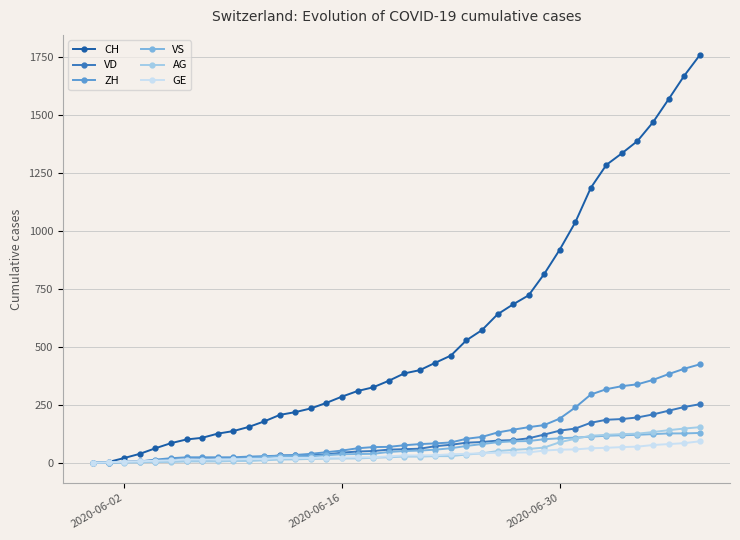

Which series has the largest total across all categories?

CH